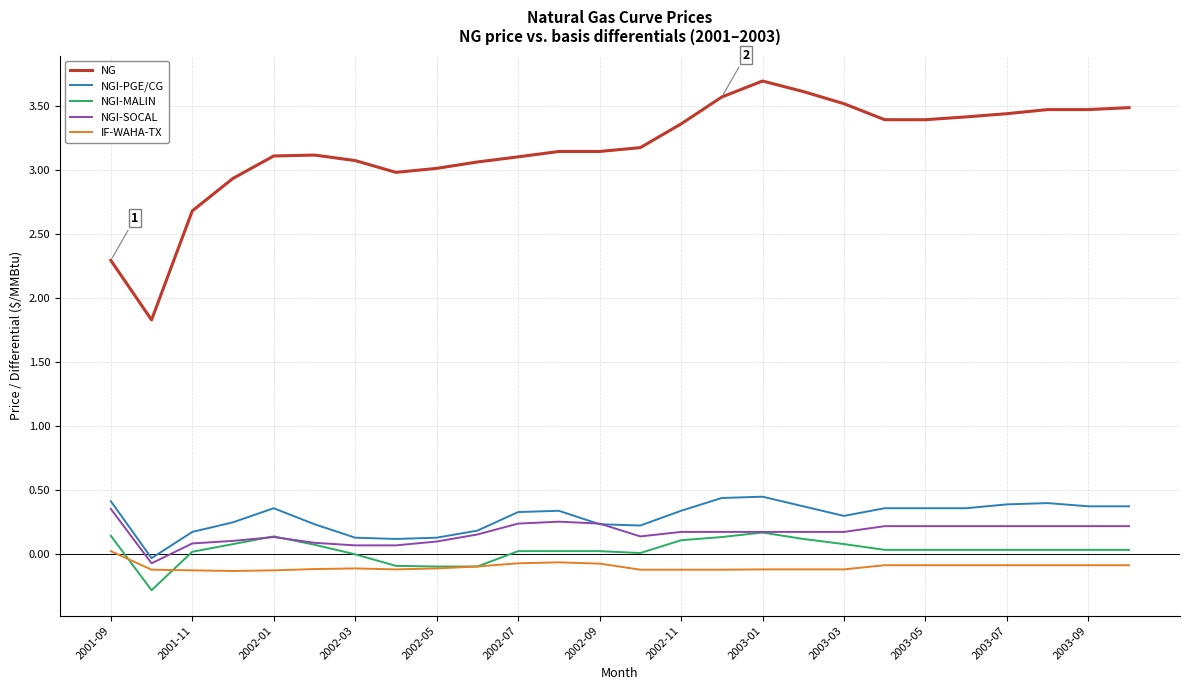

Which series has the largest total across all categories?

NG